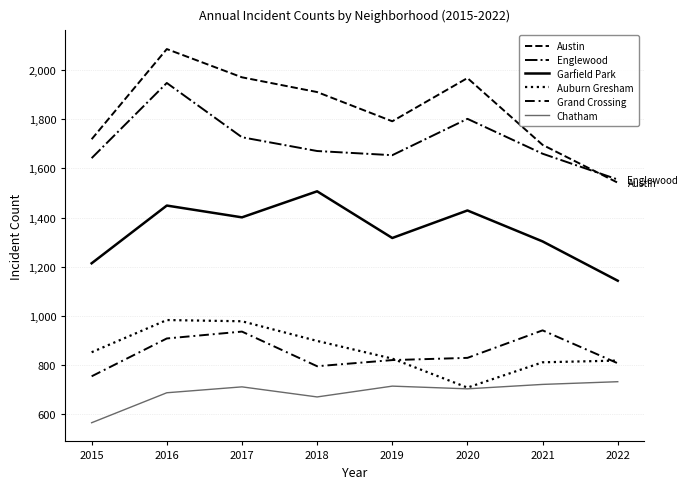

Does the chart display data point markers on the line(s)?

No